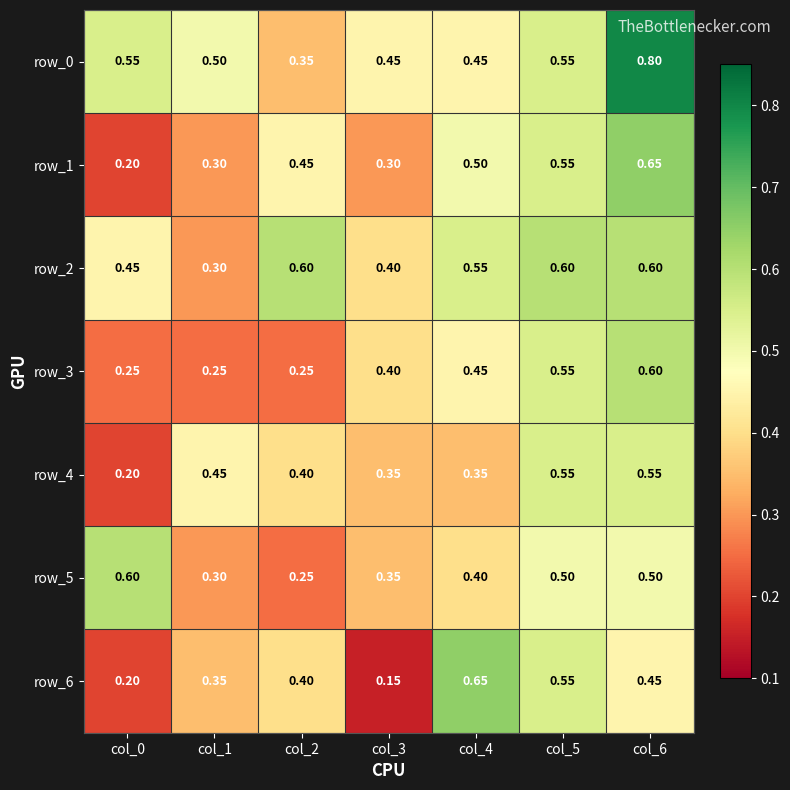

Which series has the widest spread of values?

row_6